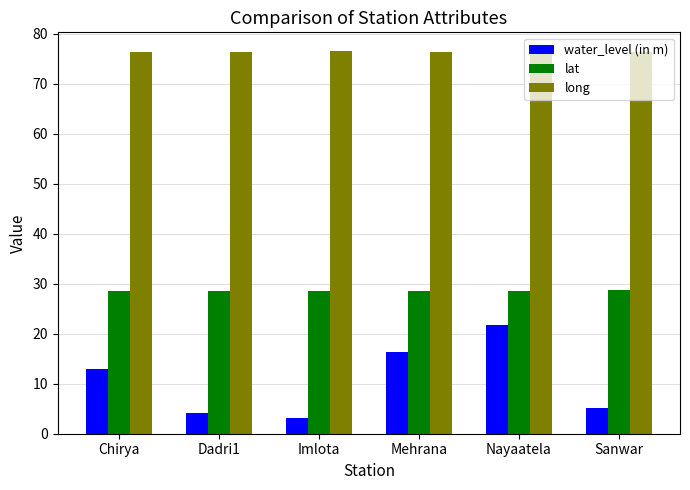

Rank the series by their average value, from highest to lowest.

long, lat, water_level (in m)